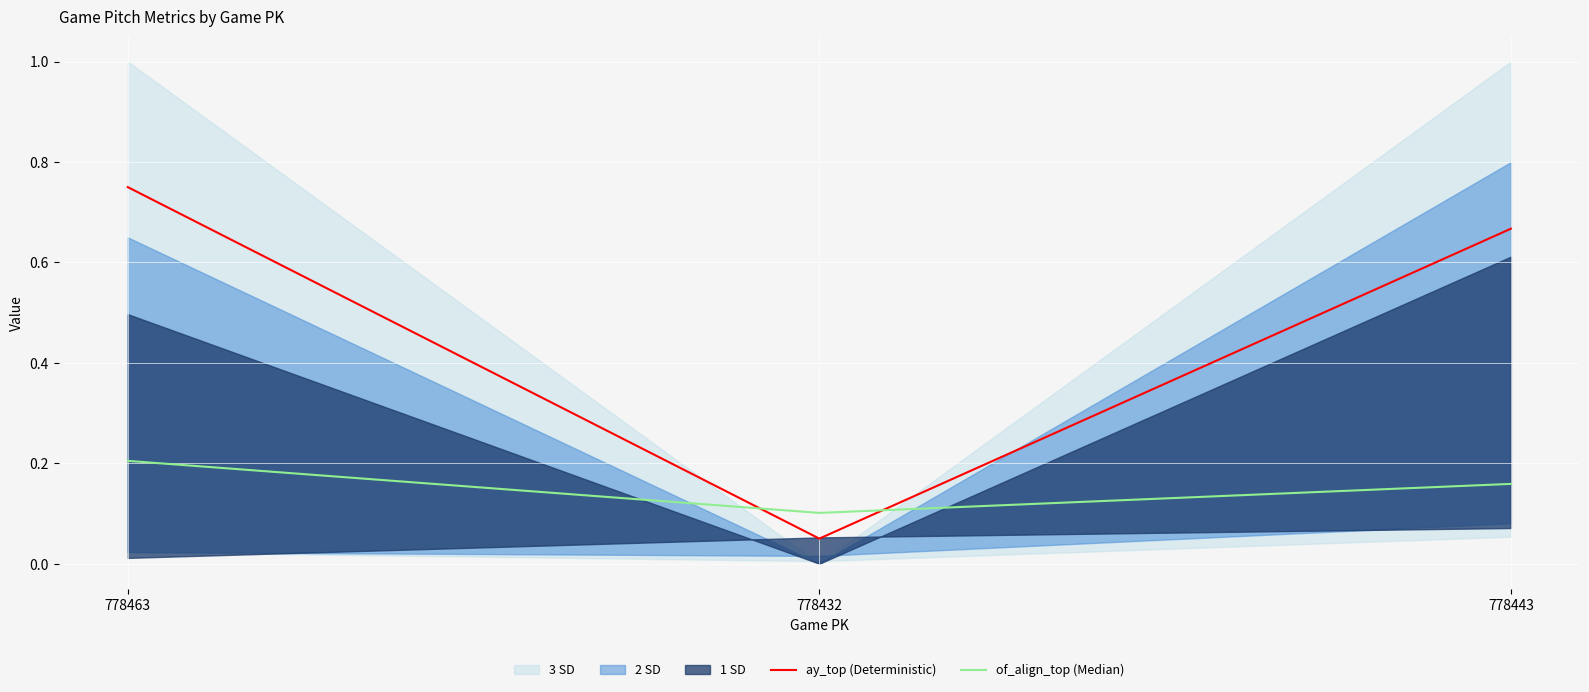

What is the difference between the second highest and minimum values in the of_align_top (Median) series?

0.1